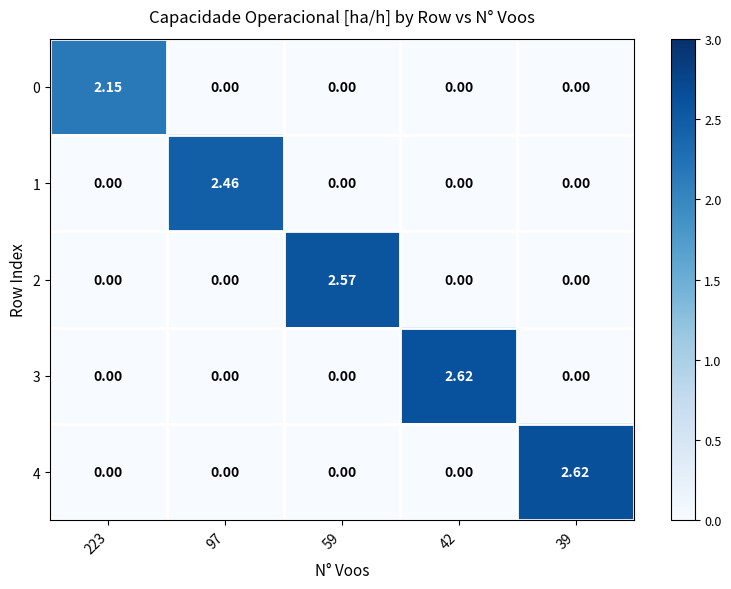

How many series are shown in this chart?

5